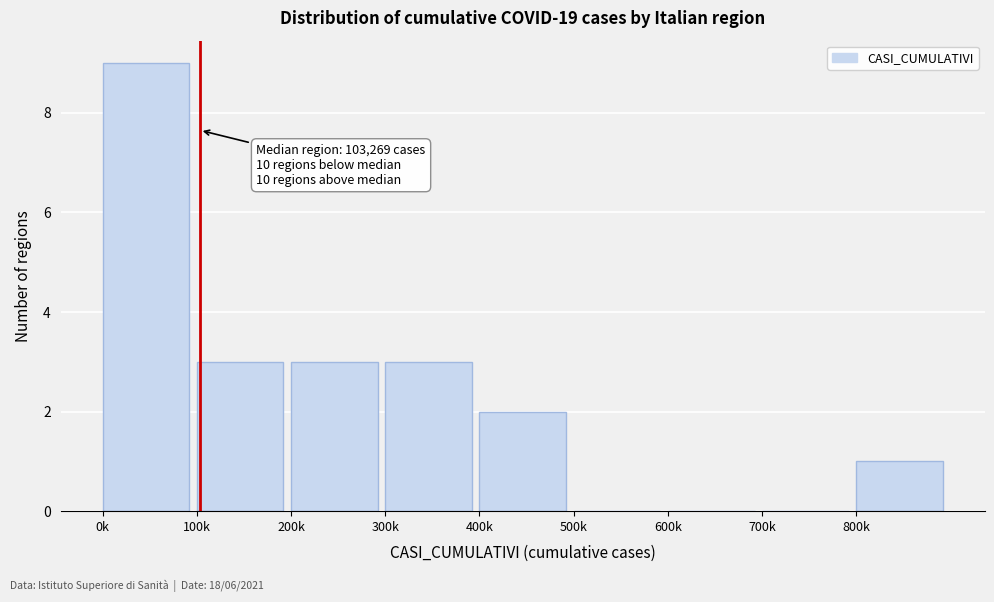

Reading left to right, extract all data points from this chart.

0k=9	100k=3	200k=3	300k=3	400k=2	500k=0	600k=0	700k=0	800k=1